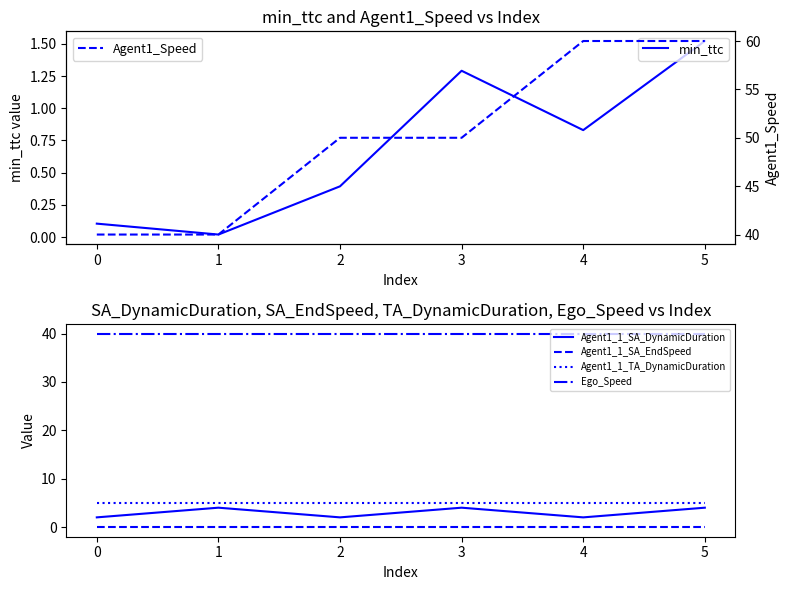

Reading right to left, list all the values displayed in this chart.

min_ttc: 1.5	0.8	1.3	0.4	0.0	0.1
Agent1_1_SA_DynamicDuration: 4.0	2.0	4.0	2.0	4.0	2.0
Agent1_1_SA_EndSpeed: 0.0	0.0	0.0	0.0	0.0	0.0
Agent1_1_TA_DynamicDuration: 5.0	5.0	5.0	5.0	5.0	5.0
Ego_Speed: 40.0	40.0	40.0	40.0	40.0	40.0
Agent1_Speed: 60.0	60.0	50.0	50.0	40.0	40.0